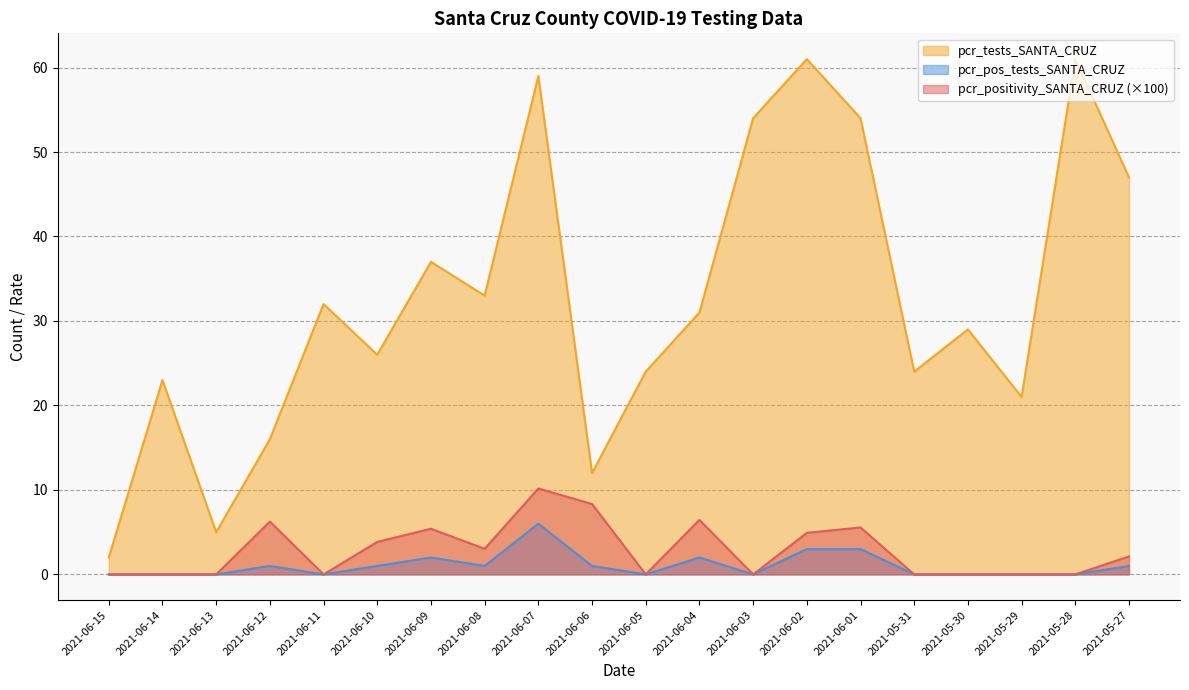

How many series are shown in this chart?

3